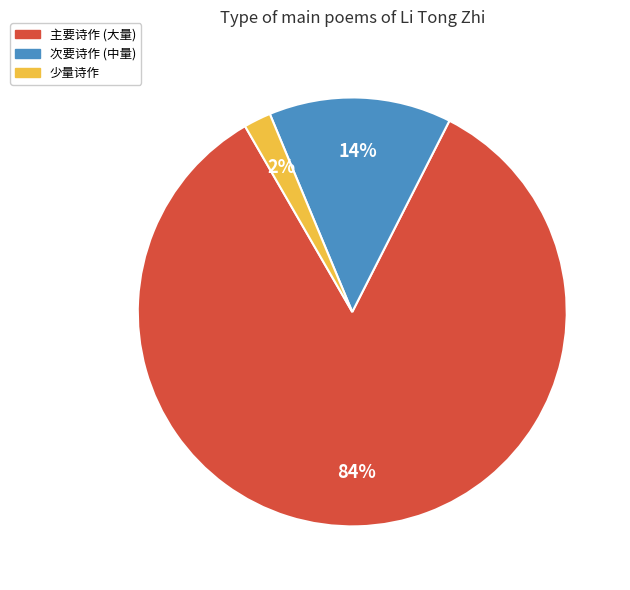

Between 主要诗作 (大量) and 次要诗作 (中量), which is larger?

主要诗作 (大量)